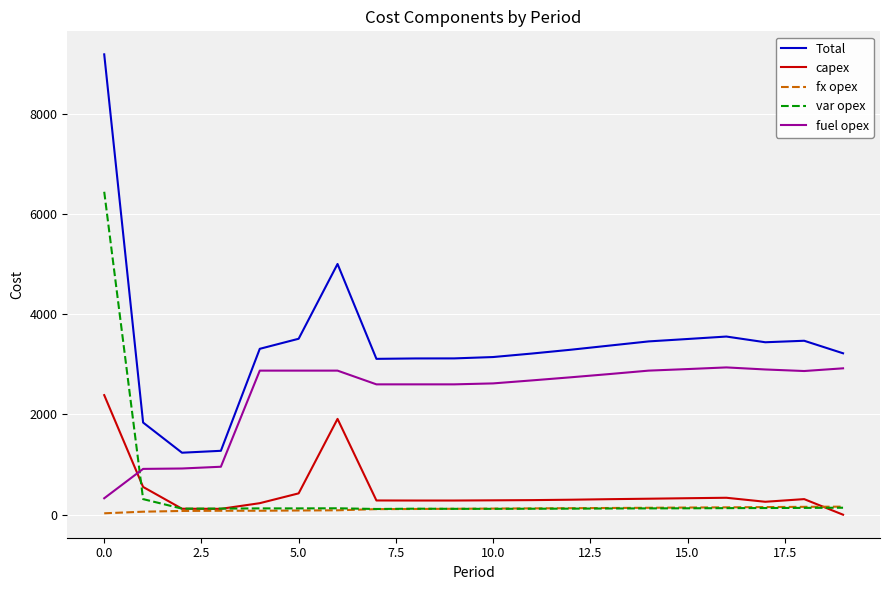

Which series has the widest spread of values?

Total